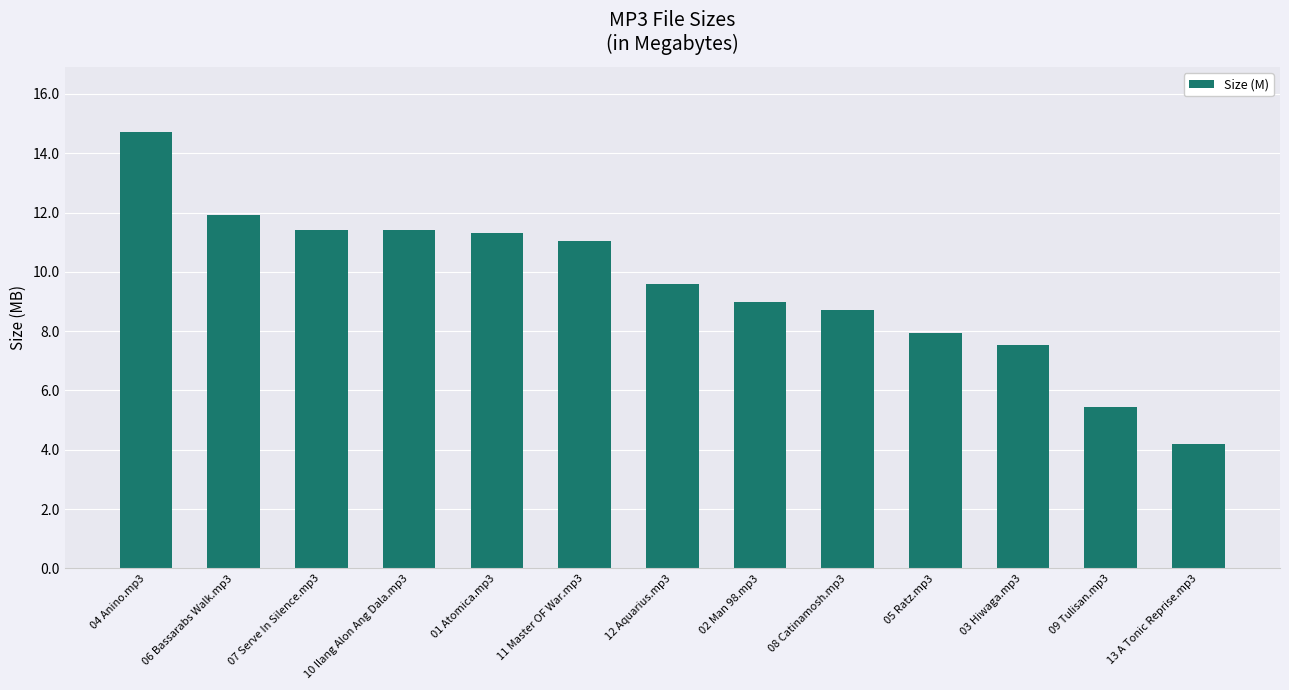

Where is the data nearest to the value 9?

02 Man 98.mp3